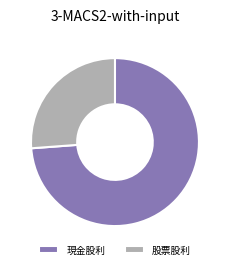

Which category has the biggest portion of the pie?

現金股利